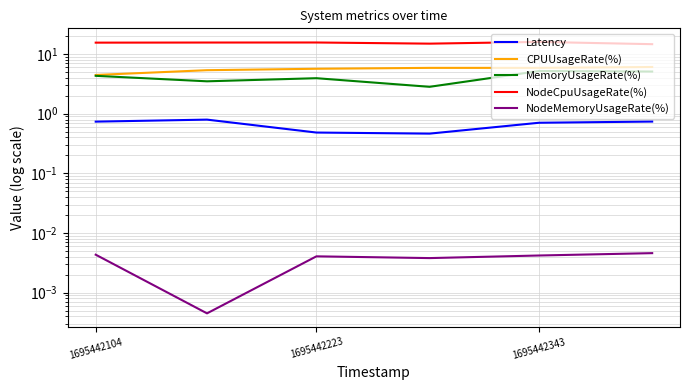

The value of MemoryUsageRate(%) at 1695442104 is 7.1. True or false?

False